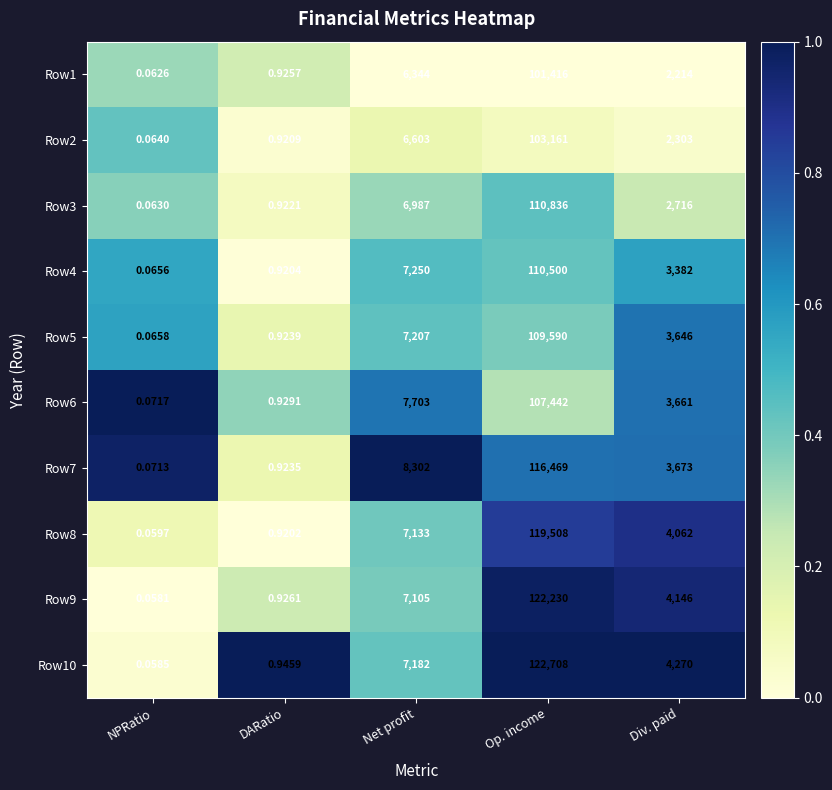

Where does the Row6 series first go above 3661?

Net profit